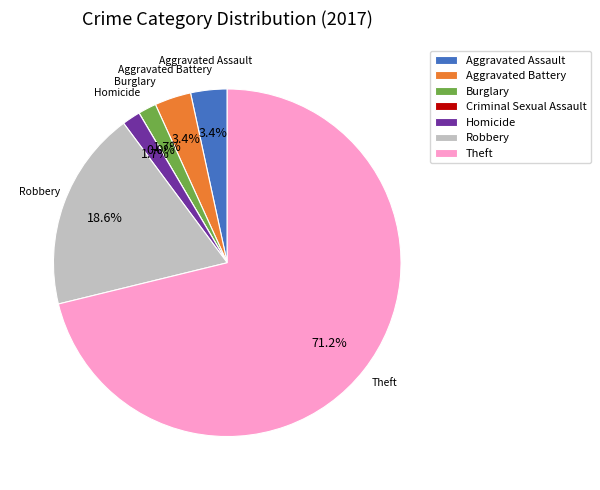

Rank the categories by value from highest to lowest.

Theft, Robbery, Aggravated Assault, Aggravated Battery, Burglary, Homicide, Criminal Sexual Assault